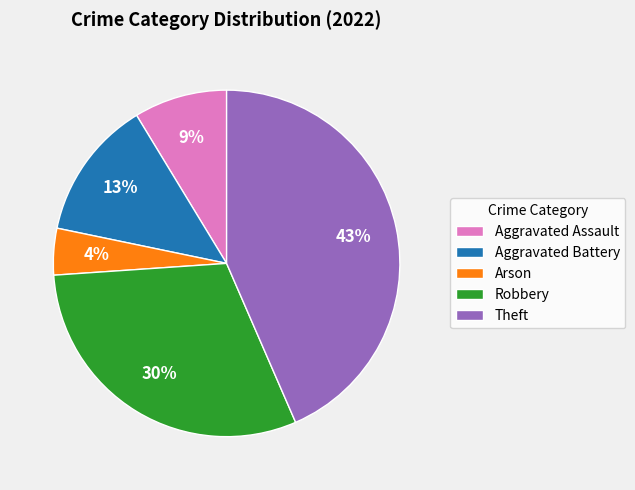

How many segments does this pie chart have?

5